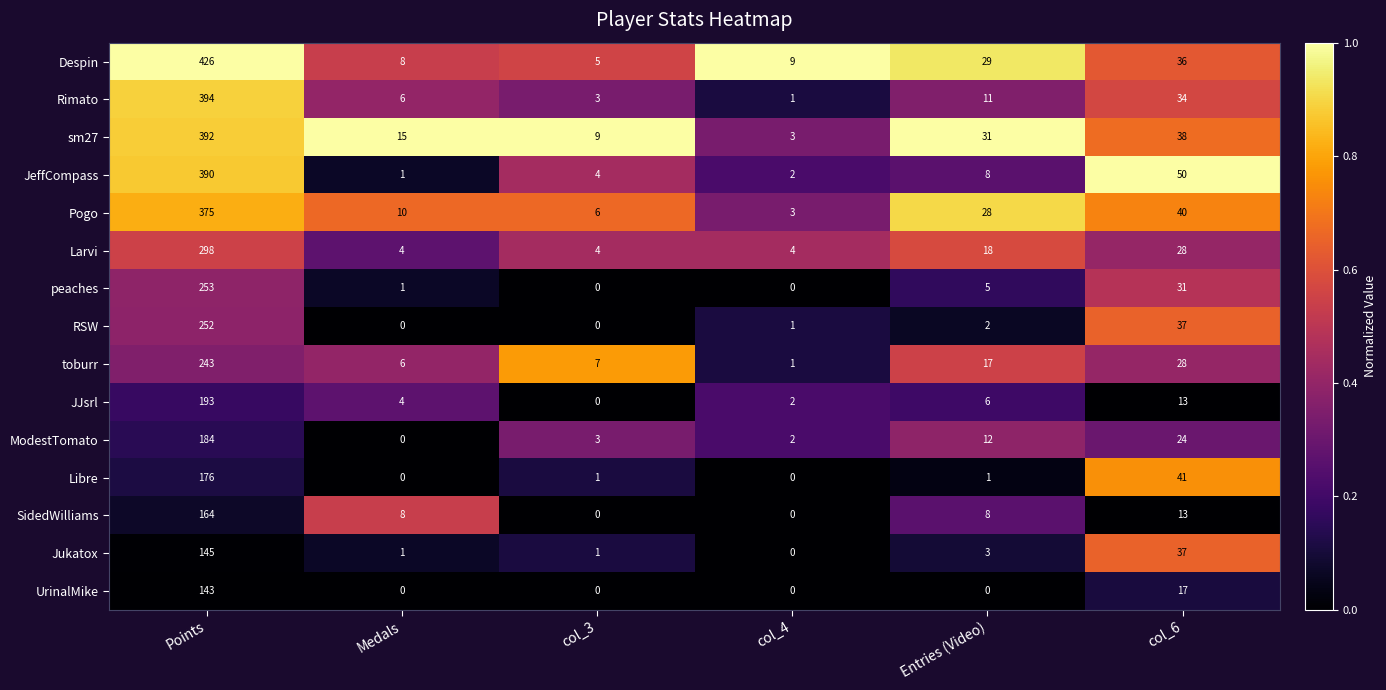

What is the total value across all series at col_4?

28